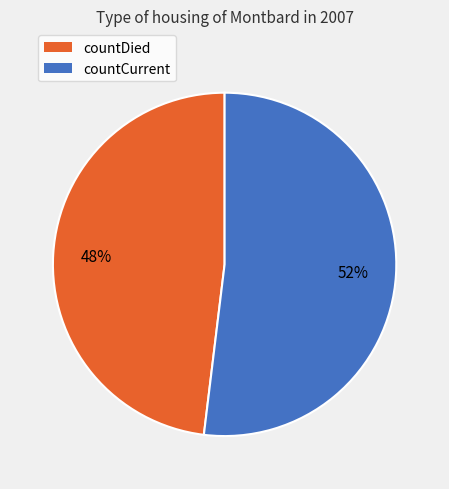

Rank the categories by value from highest to lowest.

countCurrent, countDied